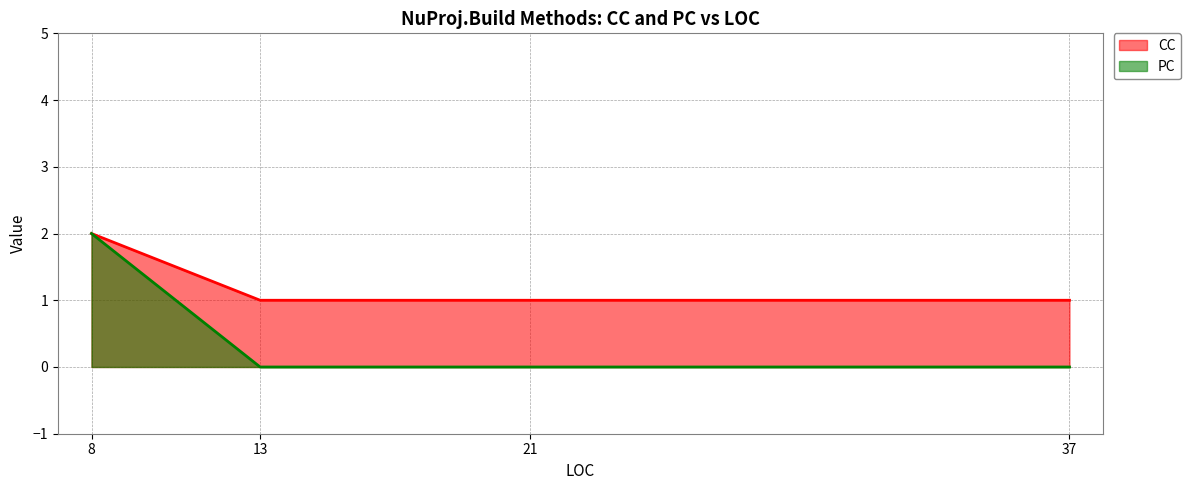

True or false: CC and PC cross at least once.

False